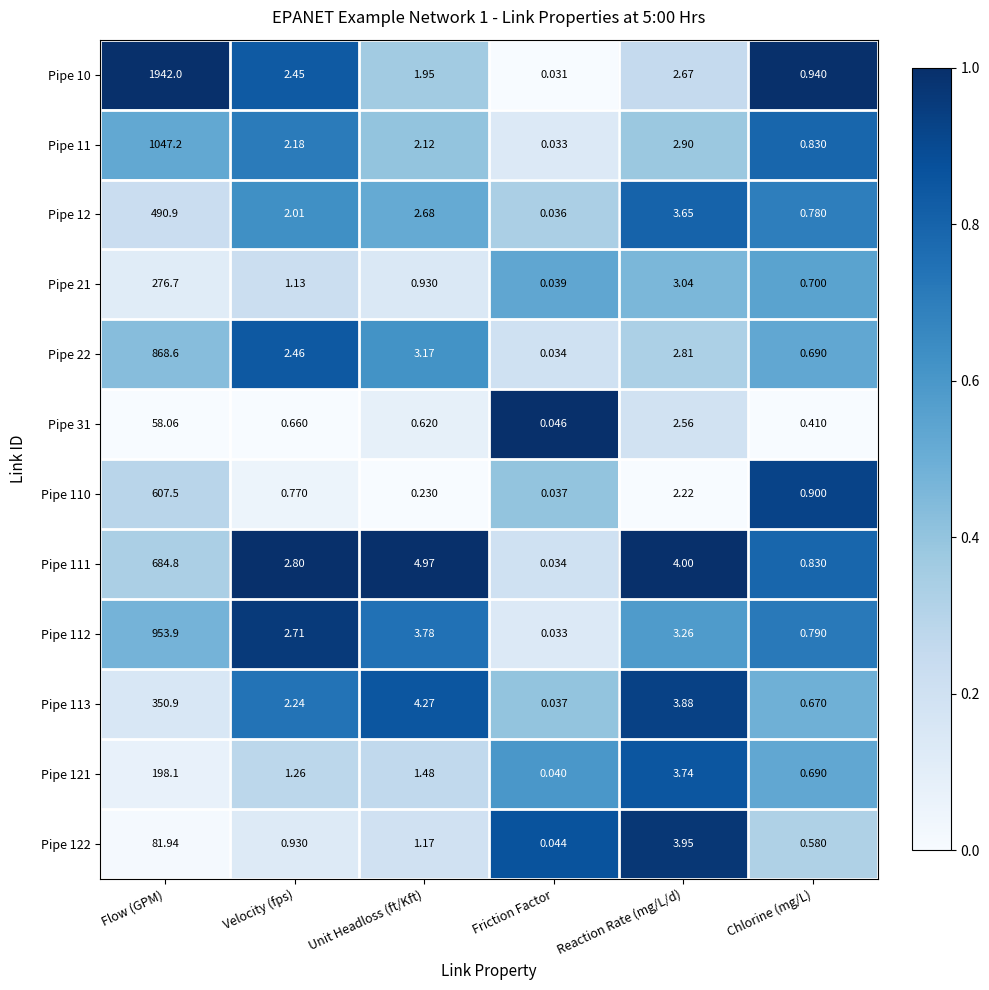

Rank the categories by Pipe 121 value from highest to lowest.

Flow (GPM), Reaction Rate (mg/L/d), Unit Headloss (ft/Kft), Velocity (fps), Chlorine (mg/L), Friction Factor